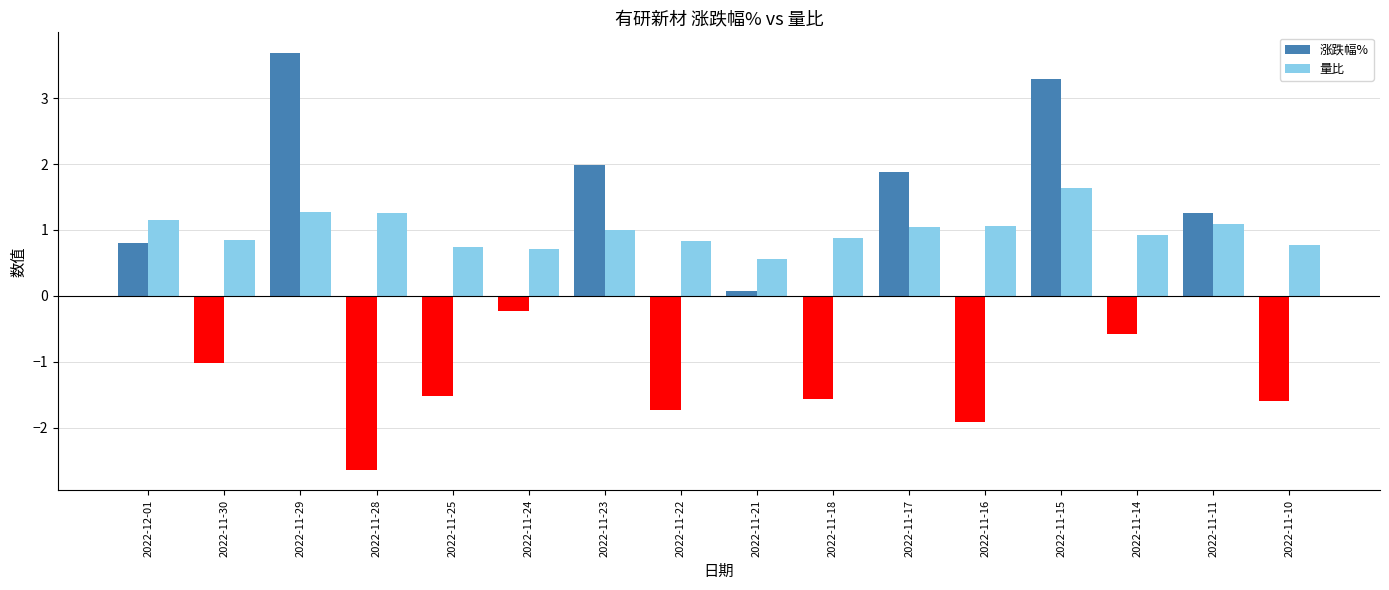

Which series has the widest spread of values?

涨跌幅%